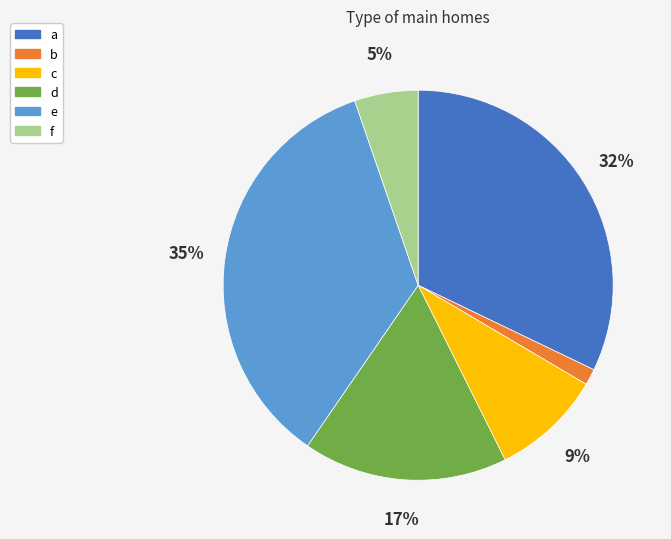

Does any single category account for the majority?

No